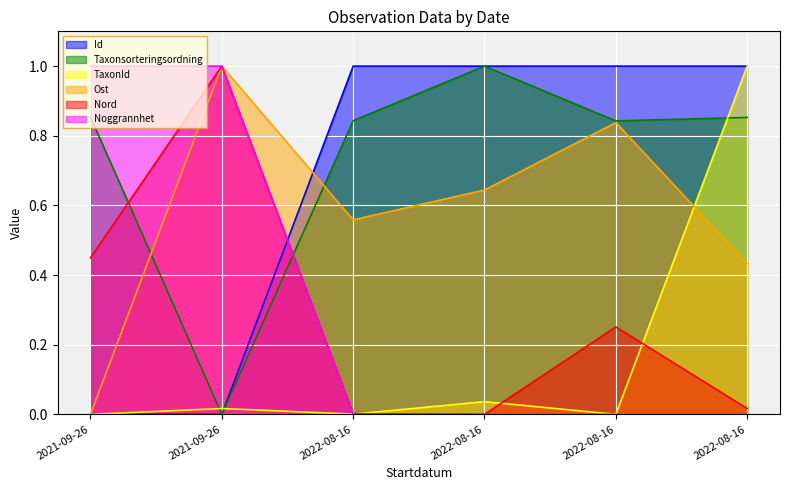

What is the difference between the maximum and minimum values in the Id series?

1.0